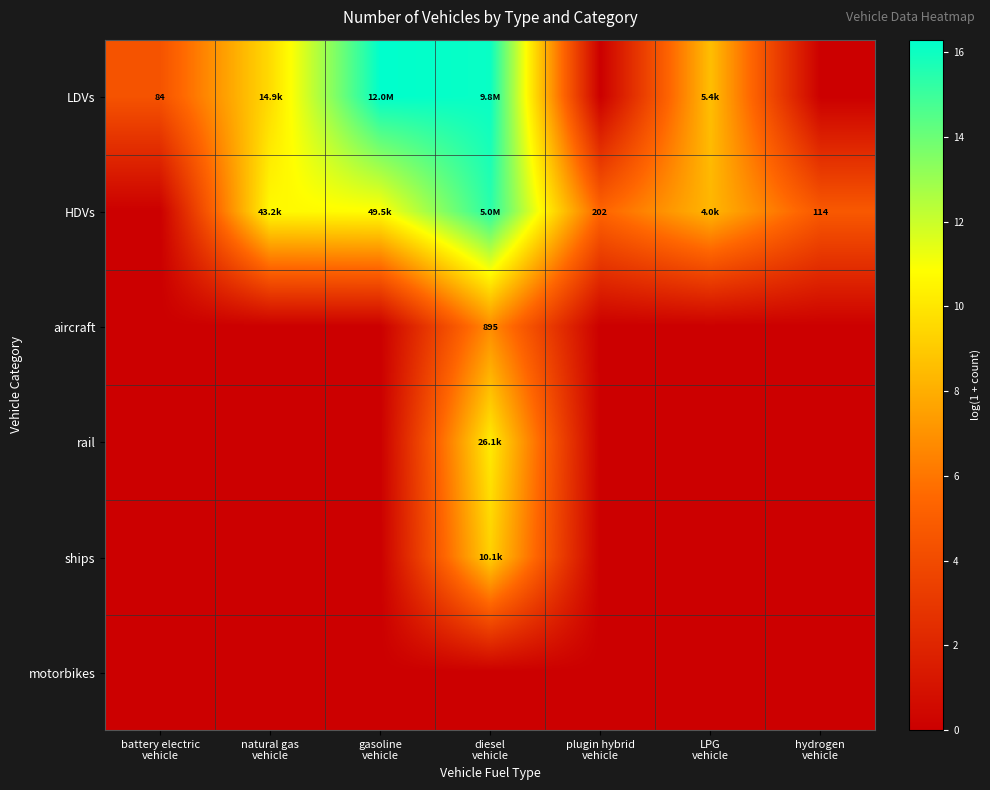

Which series has the largest total across all categories?

HDVs